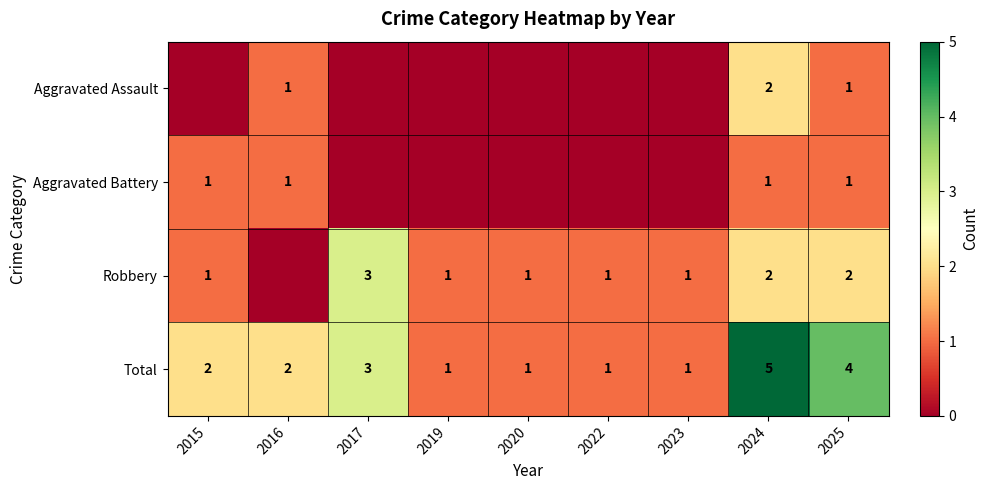

What is the total value across all series at 2017?

6